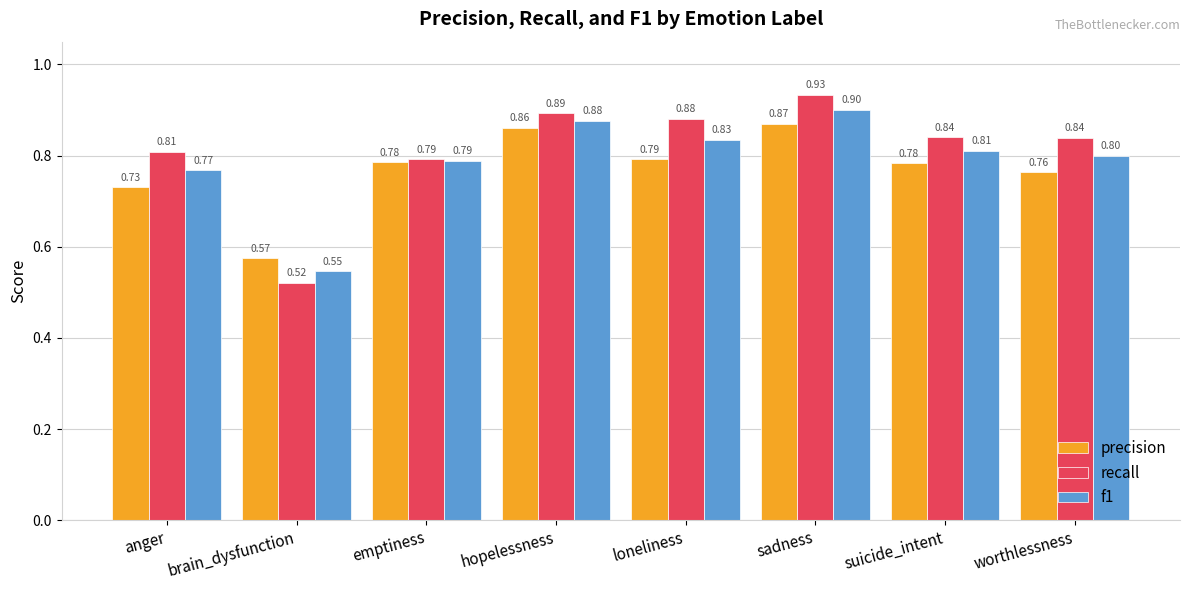

Is it true that recall equals 1.3 at emptiness?

False